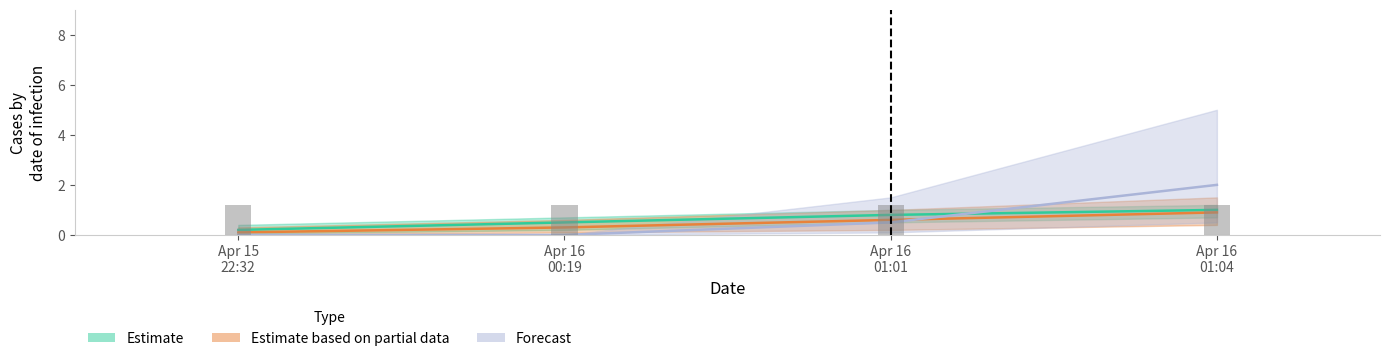

What is the sum of all Estimate based on partial data values?

1.9